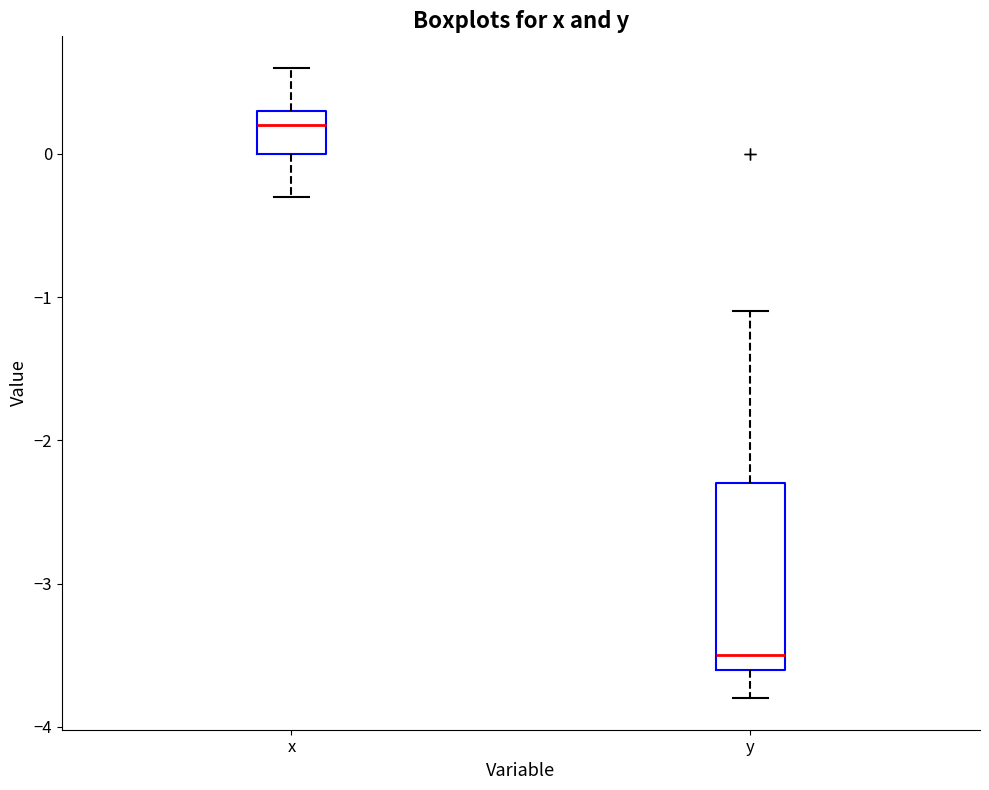

Which box's median line is the lowest?

y